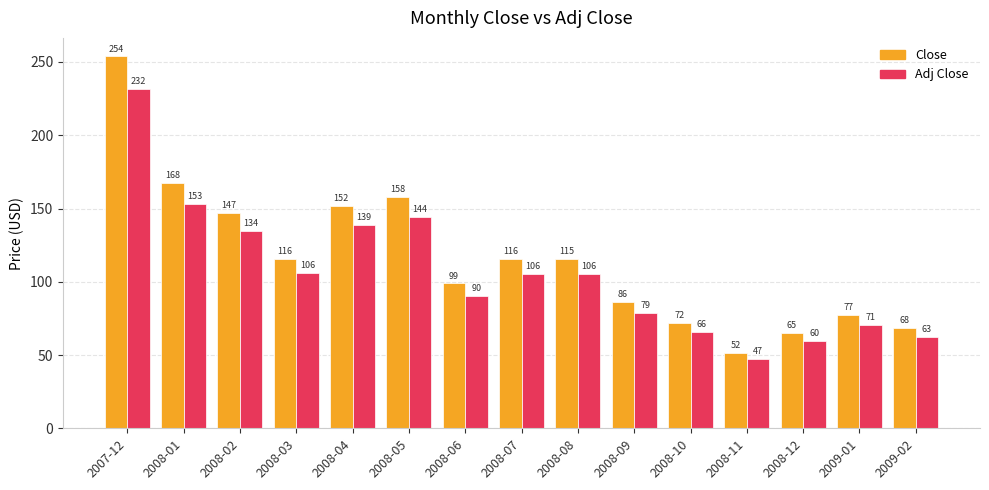

What is the total value across all series at 2008-12?

124.7